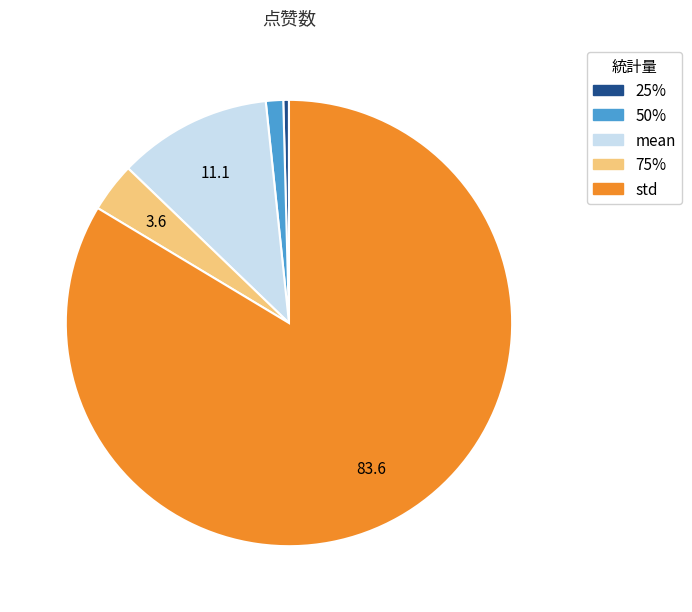

Is there a majority slice in this chart?

Yes